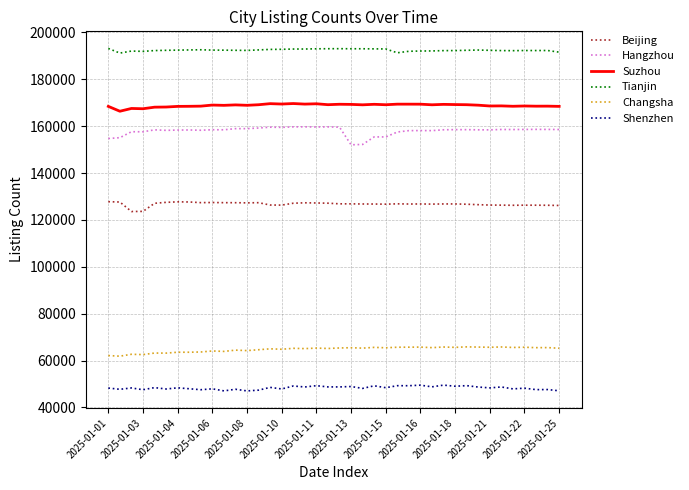

What is the maximum value for Shenzhen?

49533